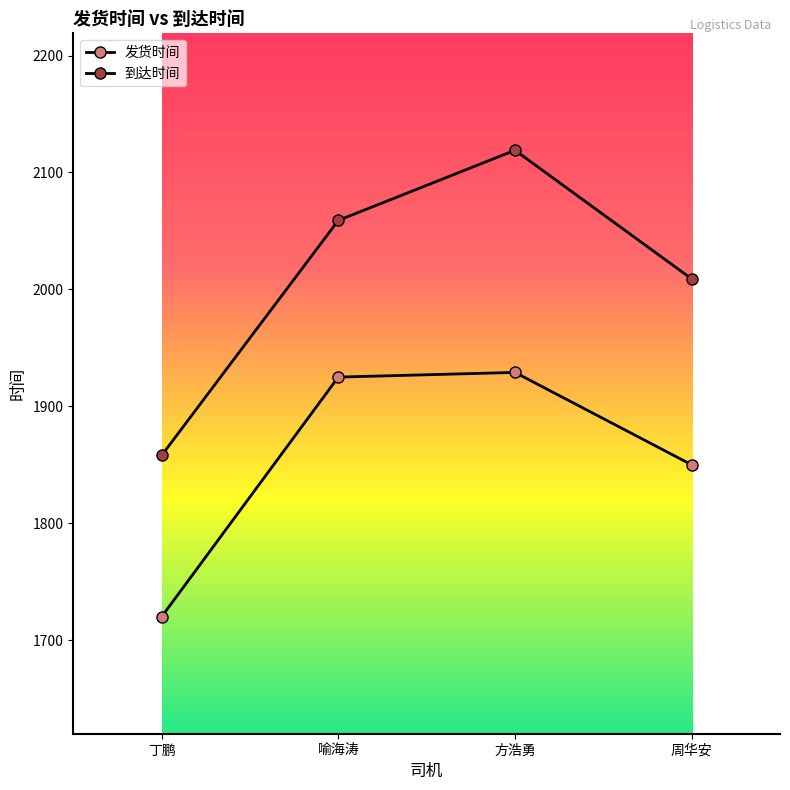

How many categories are shown in the chart?

4